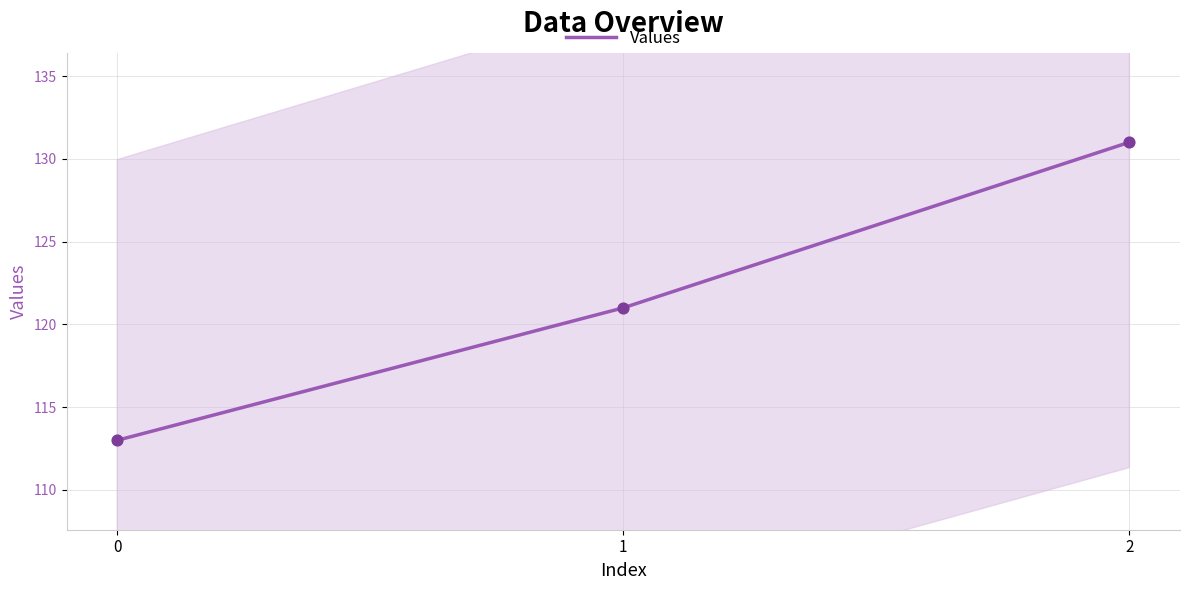

Approximately how many times larger is the value at 0 compared to 2?

0.9